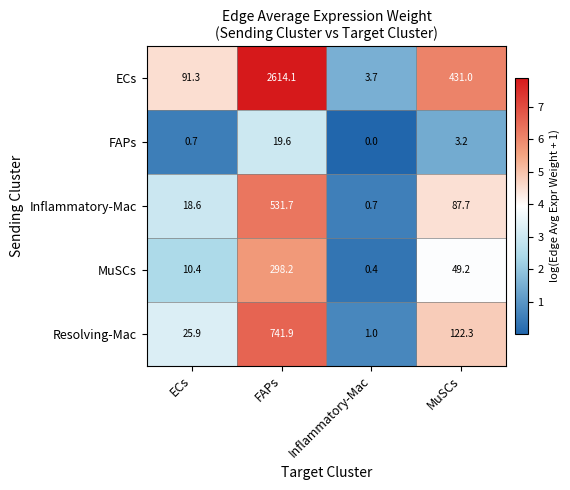

Rank the series at MuSCs from highest to lowest value.

ECs, Resolving-Mac, Inflammatory-Mac, MuSCs, FAPs